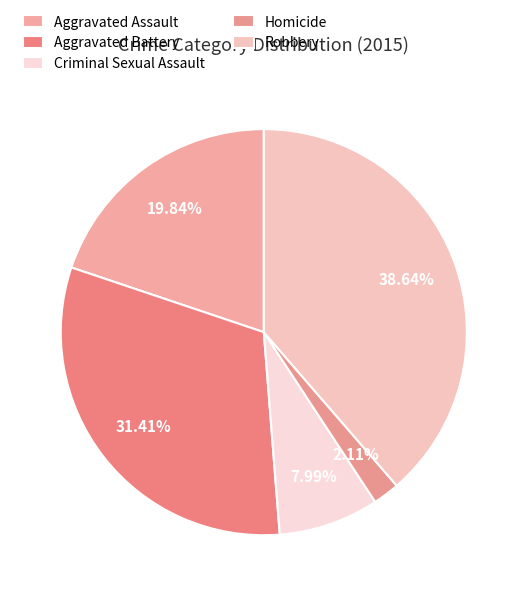

Rank the categories by value from lowest to highest.

Homicide, Criminal Sexual Assault, Aggravated Assault, Aggravated Battery, Robbery